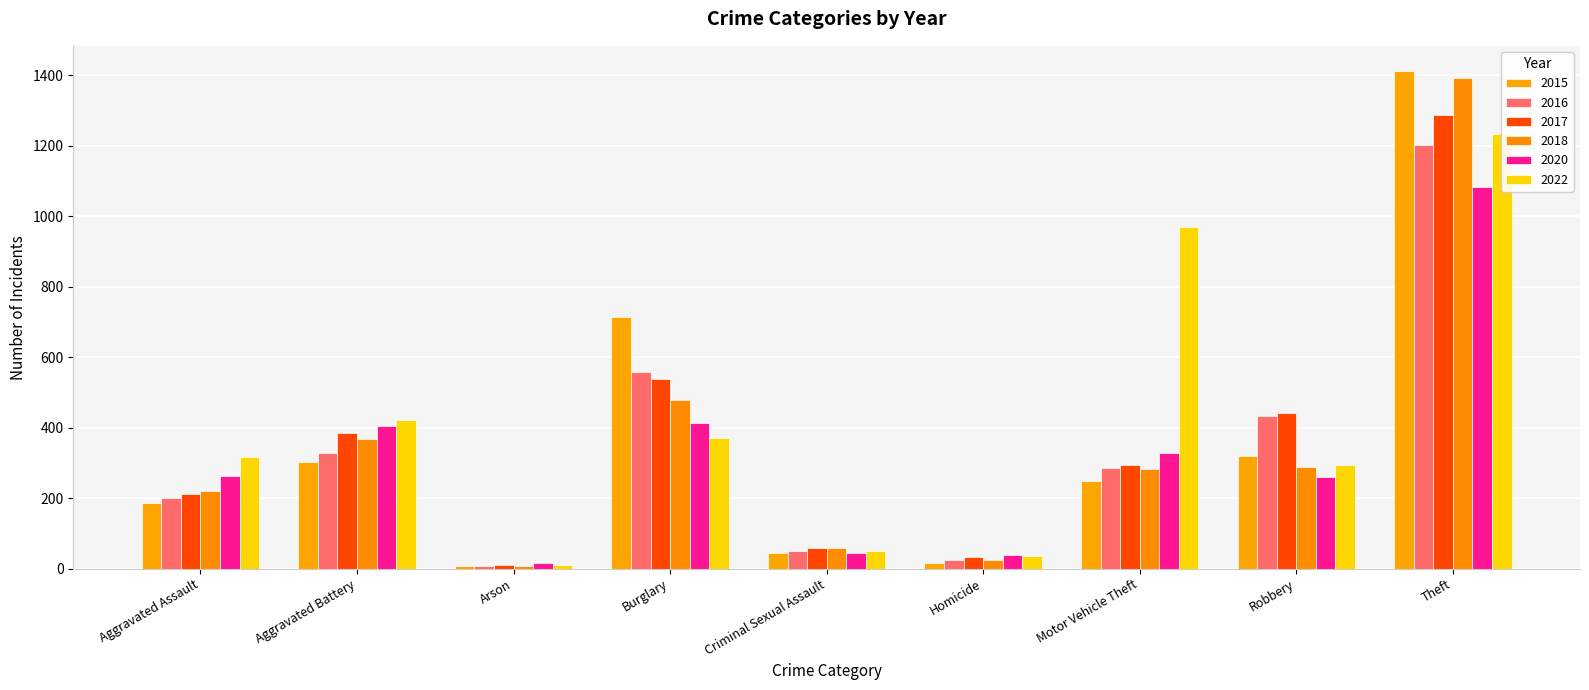

How many data points does each series have?

9